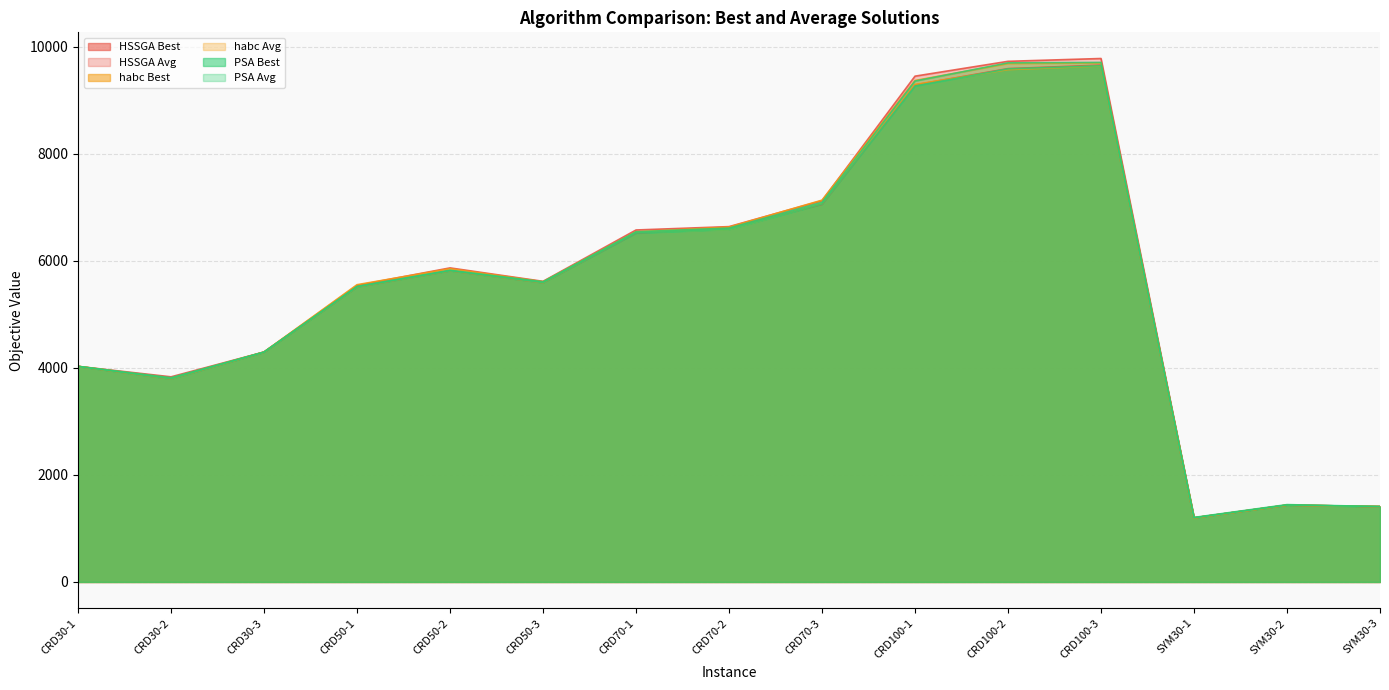

How many data points in habc Best are above 5590?

7